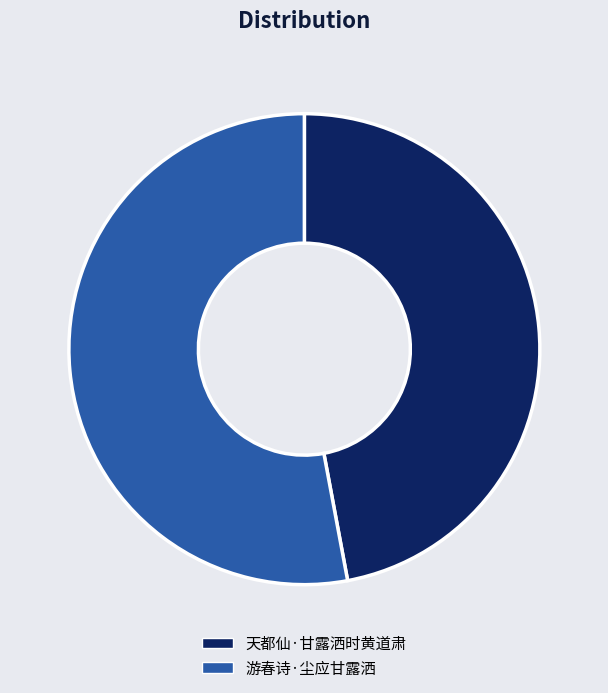

Which has a higher value, 游春诗·尘应甘露洒 or 天都仙·甘露洒时黄道肃?

游春诗·尘应甘露洒